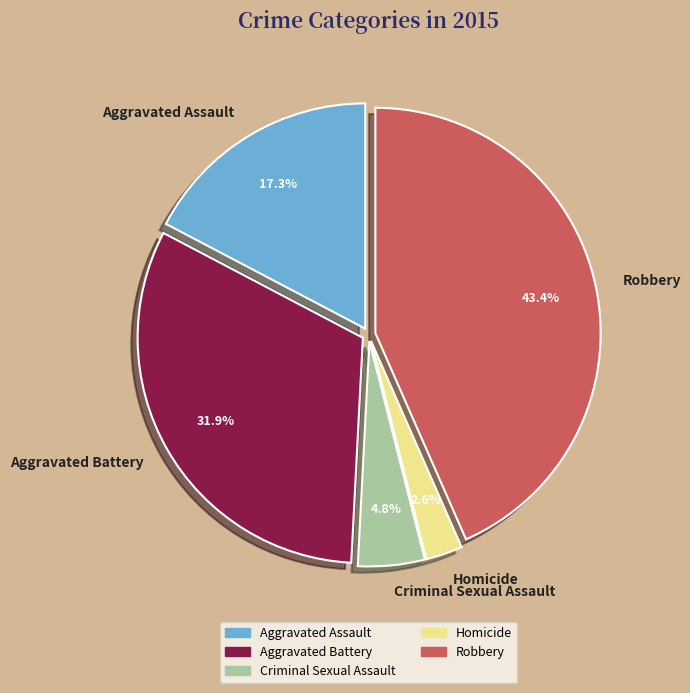

The Homicide slice represents 10% of the pie. True or false?

False